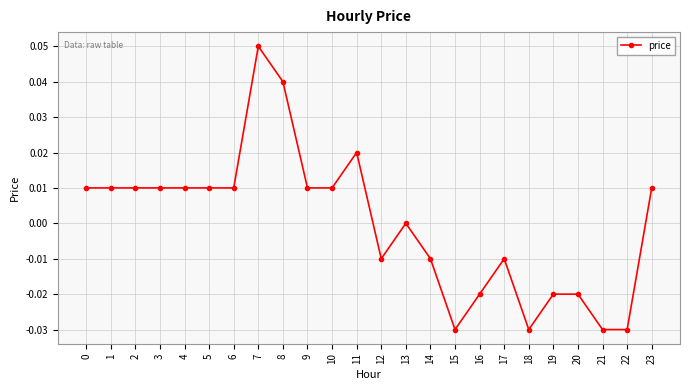

The value at 2 is 0.0. True or false?

True